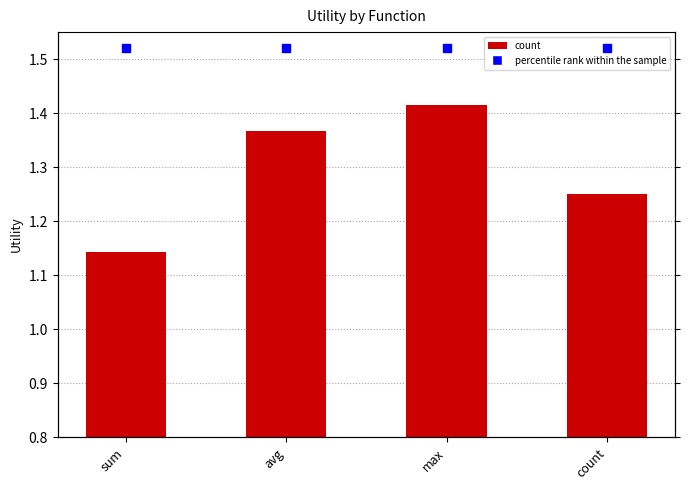

Which series has the widest spread of Y values?

count